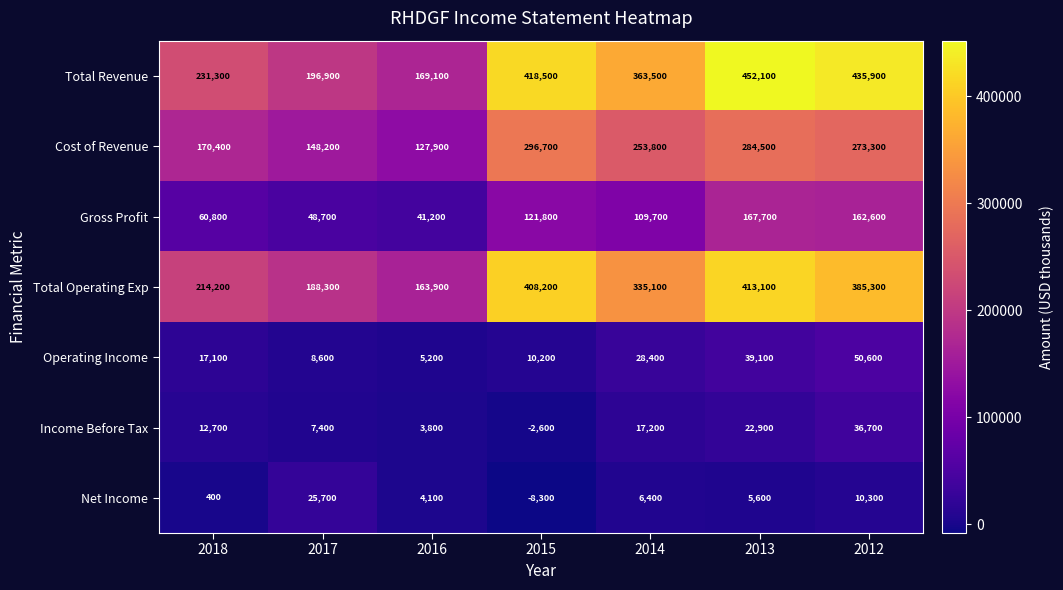

How many categories are shown in the chart?

7